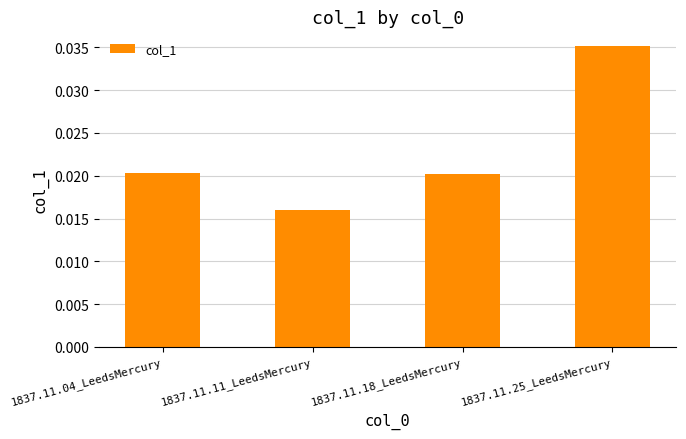

Where is the data nearest to the value 0?

1837.11.11_LeedsMercury